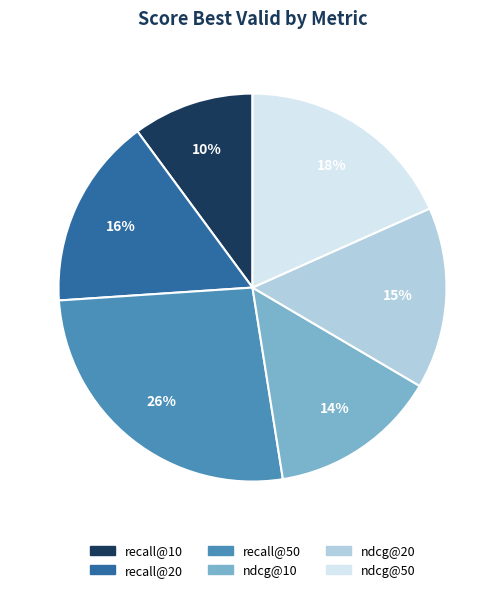

Does ndcg@50 represent more than half of the total?

No